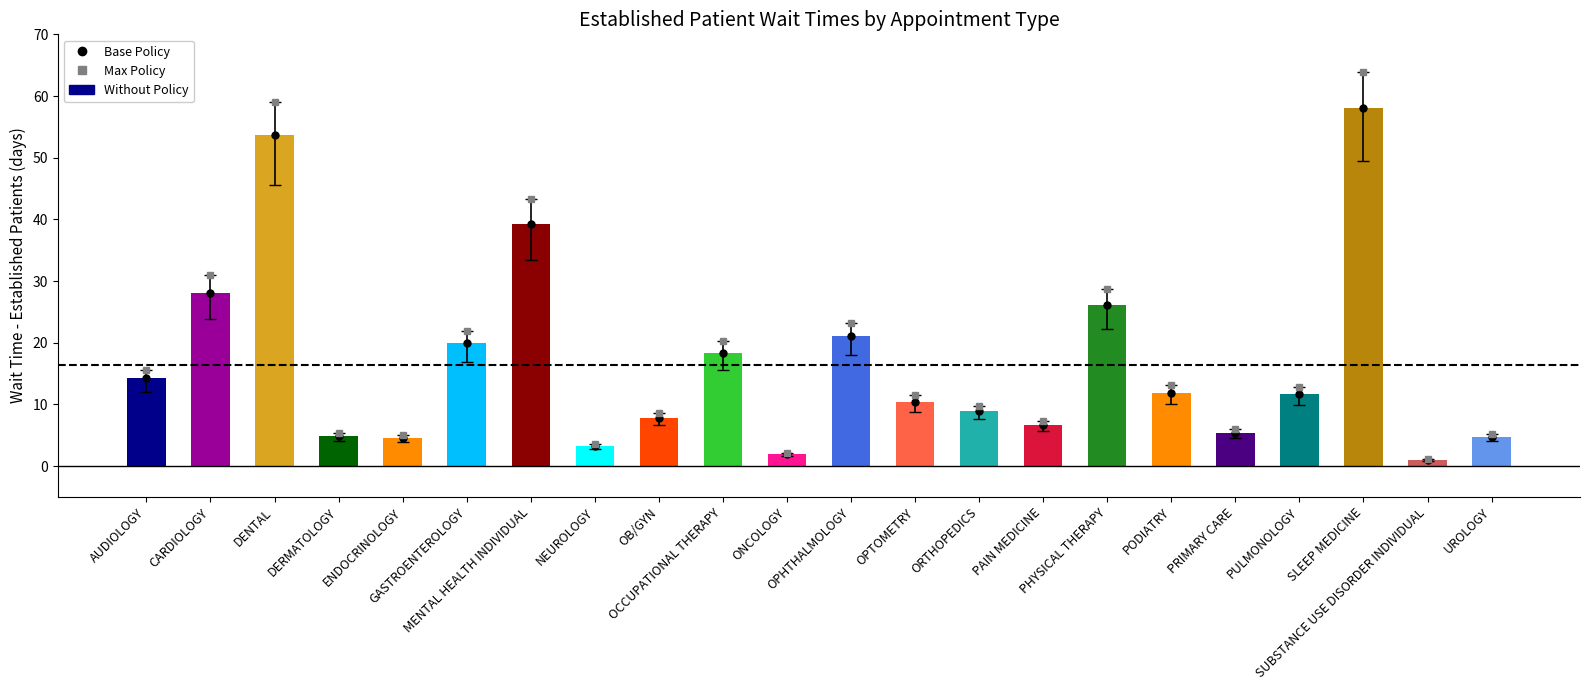

What is the approximate value of EstablishedPatients at SUBSTANCE USE DISORDER INDIVIDUAL?

1.0